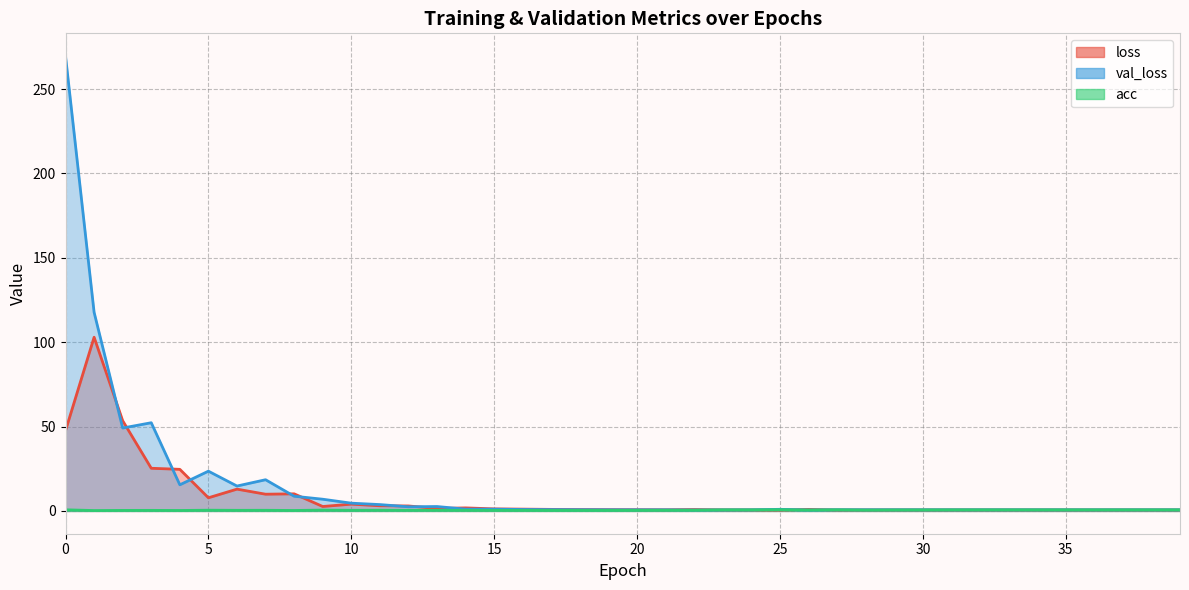

True or false: loss and val_loss intersect in this chart.

True